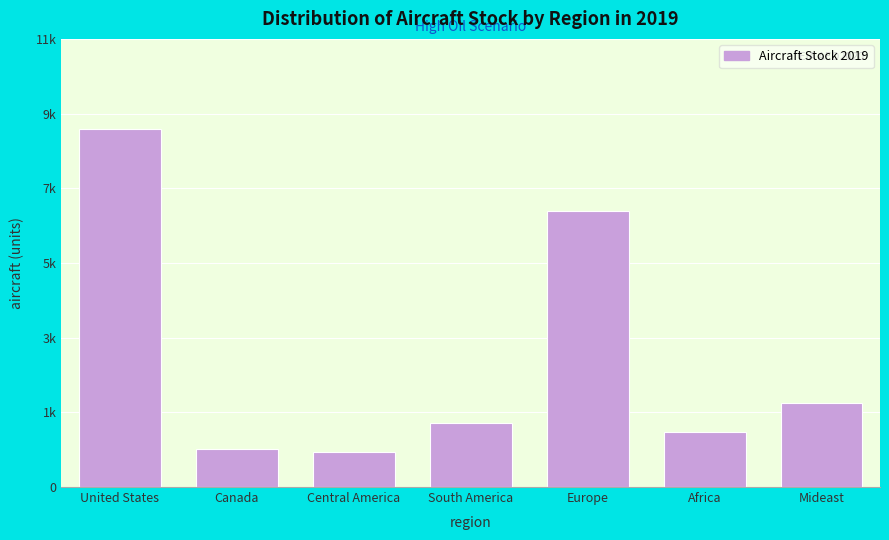

Does the chart contain any negative values?

No